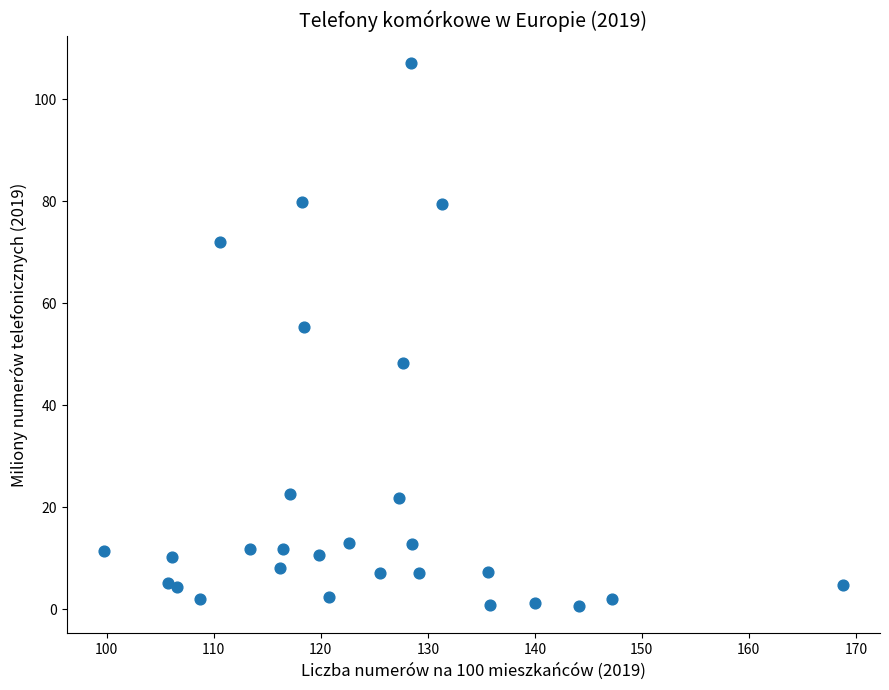

What is the range of Y values (max minus min)?

106.6